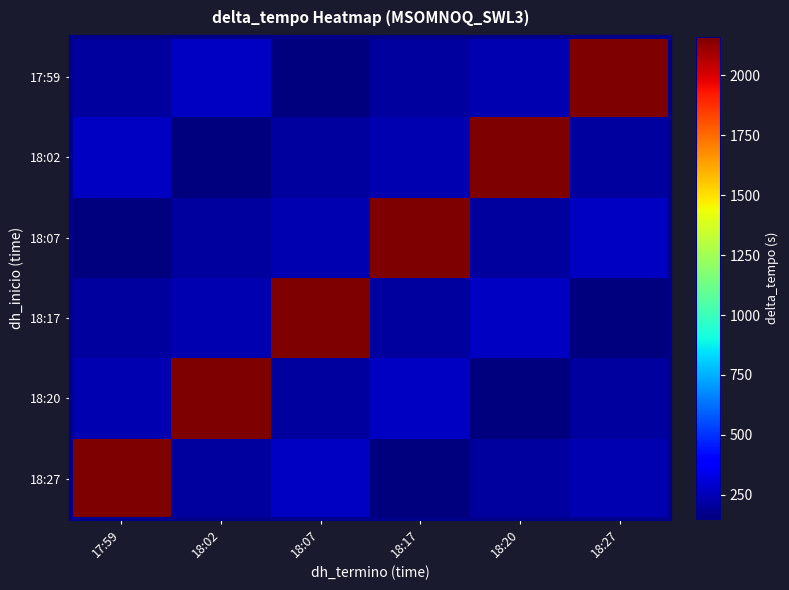

Reading left to right, extract all data points from this chart.

17:59: 17:59=210	18:02=270	18:07=150	18:17=211	18:20=239	18:27=2160
18:02: 17:59=270	18:02=150	18:07=211	18:17=239	18:20=2160	18:27=210
18:07: 17:59=150	18:02=211	18:07=239	18:17=2160	18:20=210	18:27=270
18:17: 17:59=211	18:02=239	18:07=2160	18:17=210	18:20=270	18:27=150
18:20: 17:59=239	18:02=2160	18:07=210	18:17=270	18:20=150	18:27=211
18:27: 17:59=2160	18:02=210	18:07=270	18:17=150	18:20=211	18:27=239